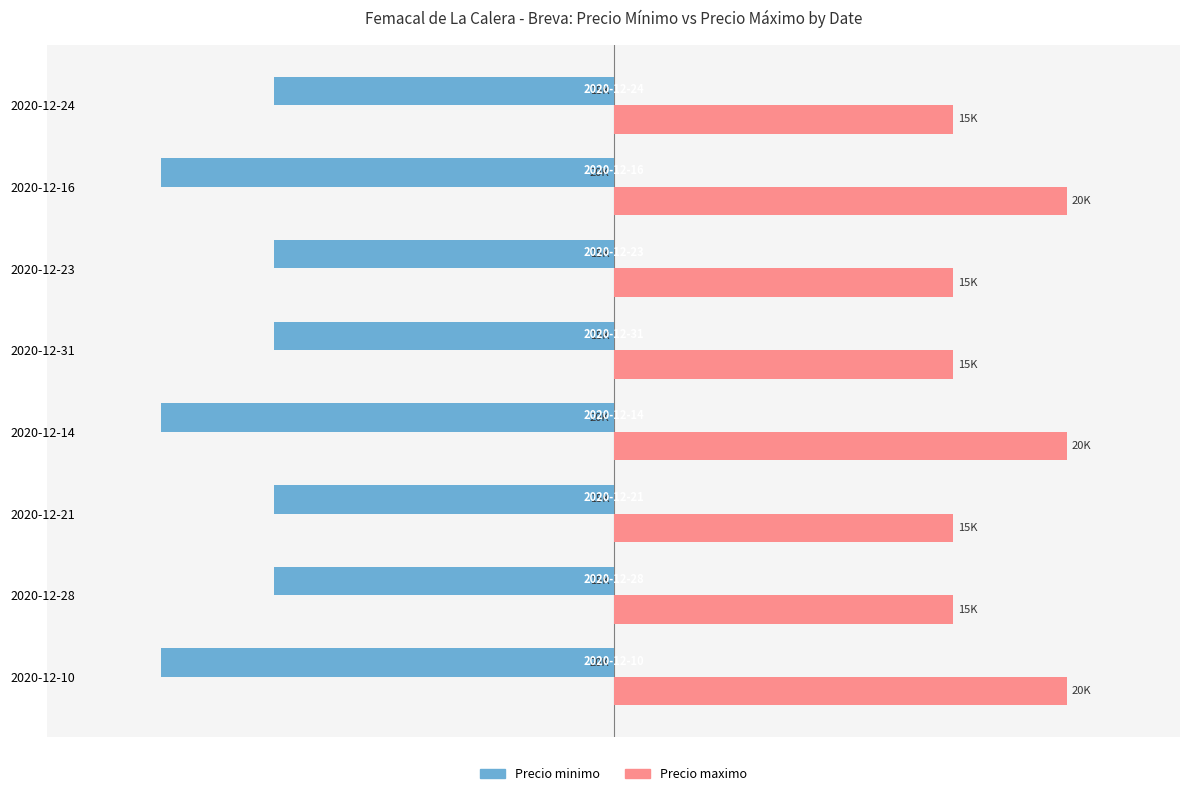

What are all the series names shown in the legend?

Precio minimo, Precio maximo